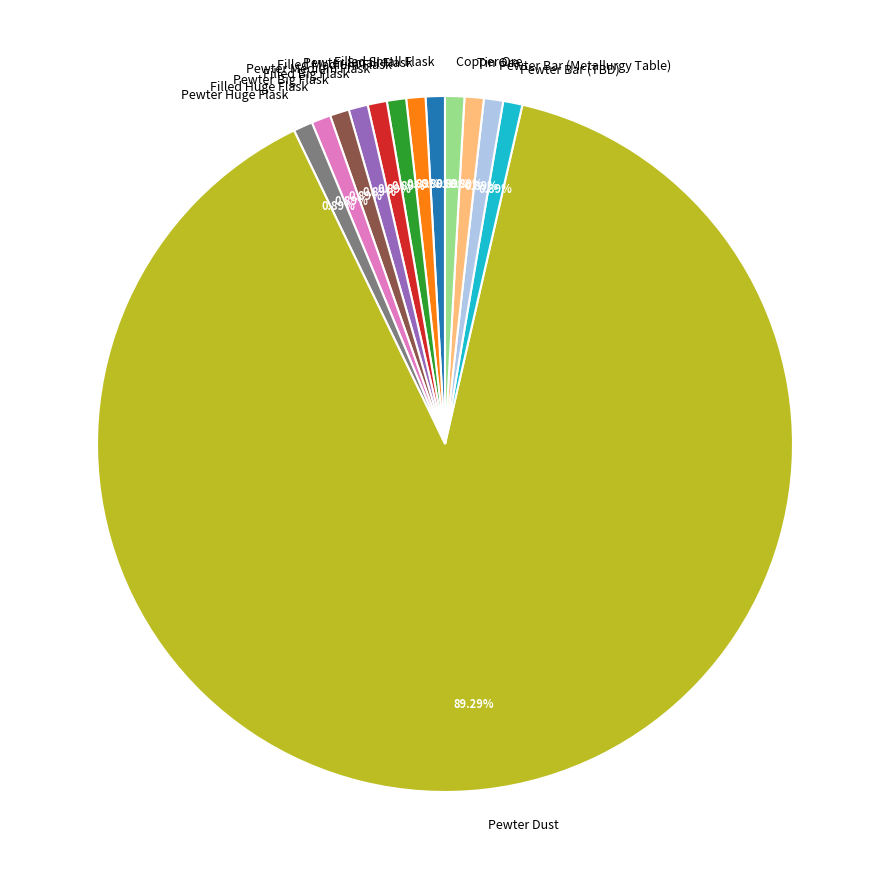

What is the largest slice in the pie chart?

Pewter Dust